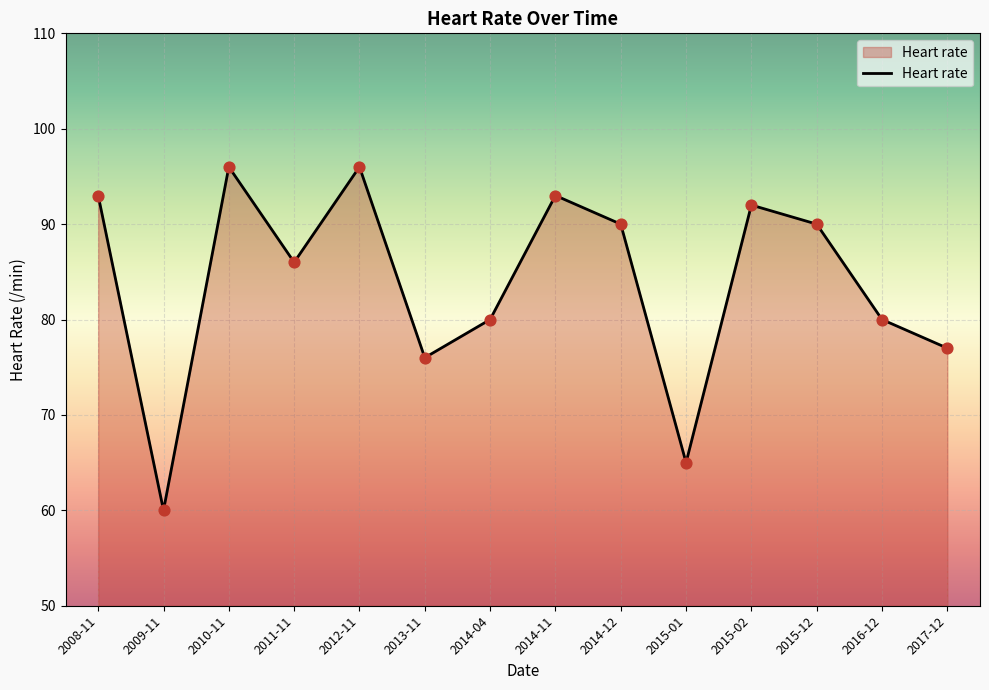

What is the change in value from 2011-11 to 2013-11?

-10